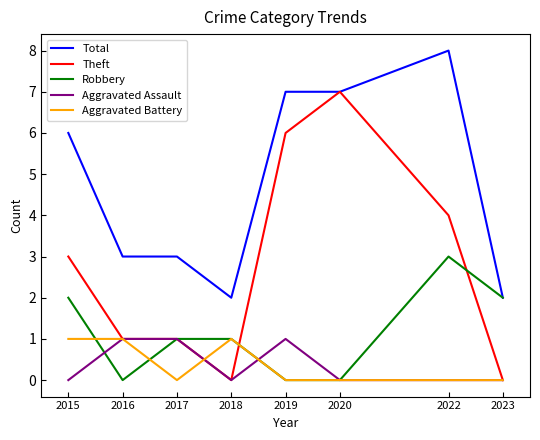

Between 2017 and 2022, which series saw the biggest shift?

Total